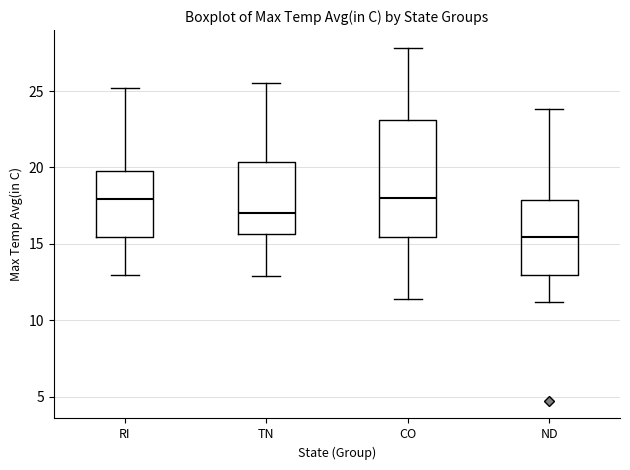

Comparing the boxes themselves (not the whiskers), which one is the tallest?

CO